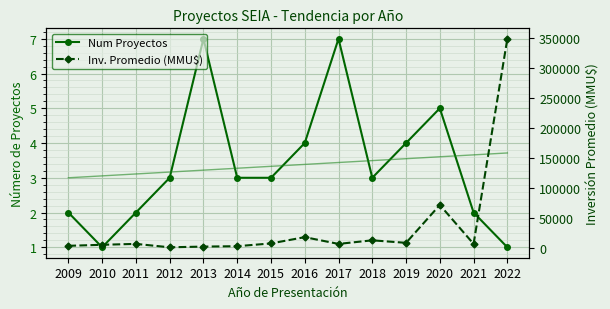

Reading right to left, what are all the values shown in this chart?

Num Proyectos: 2022=1.0	2021=2.0	2020=5.0	2019=4.0	2018=3.0	2017=7.0	2016=4.0	2015=3.0	2014=3.0	2013=7.0	2012=3.0	2011=2.0	2010=1.0	2009=2.0
Tendencia: 2022=3.7	2021=3.7	2020=3.6	2019=3.5	2018=3.5	2017=3.4	2016=3.4	2015=3.3	2014=3.3	2013=3.2	2012=3.2	2011=3.1	2010=3.1	2009=3.0
Inv. Promedio (MMU$): 2022=348000.0	2021=6496.0	2020=71300.4	2019=8250.0	2018=12433.3	2017=6458.0	2016=17700.0	2015=7270.7	2014=2653.3	2013=1995.7	2012=823.3	2011=6496.0	2010=5000.0	2009=3291.0